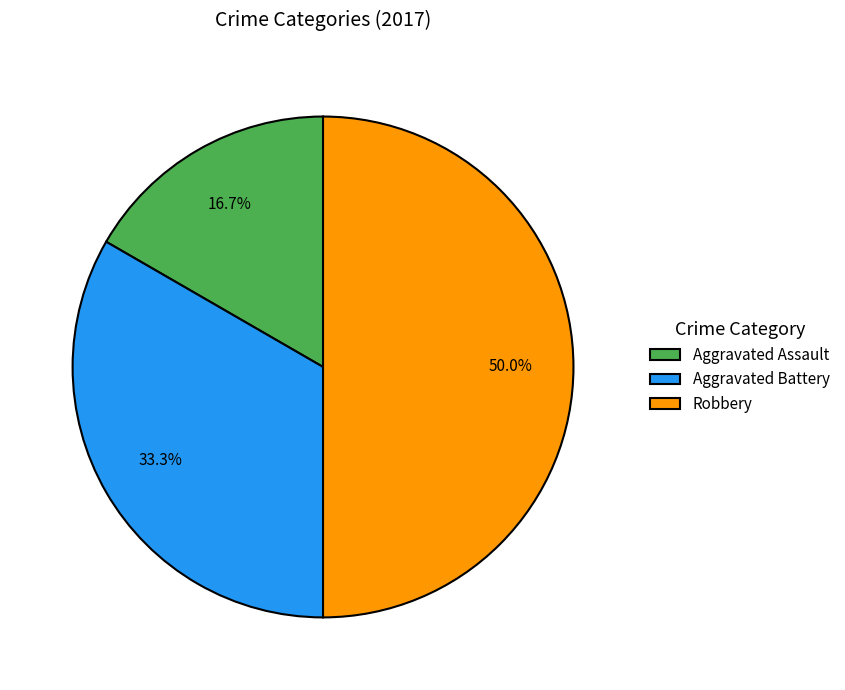

Rank the categories by value from lowest to highest.

Aggravated Assault, Aggravated Battery, Robbery